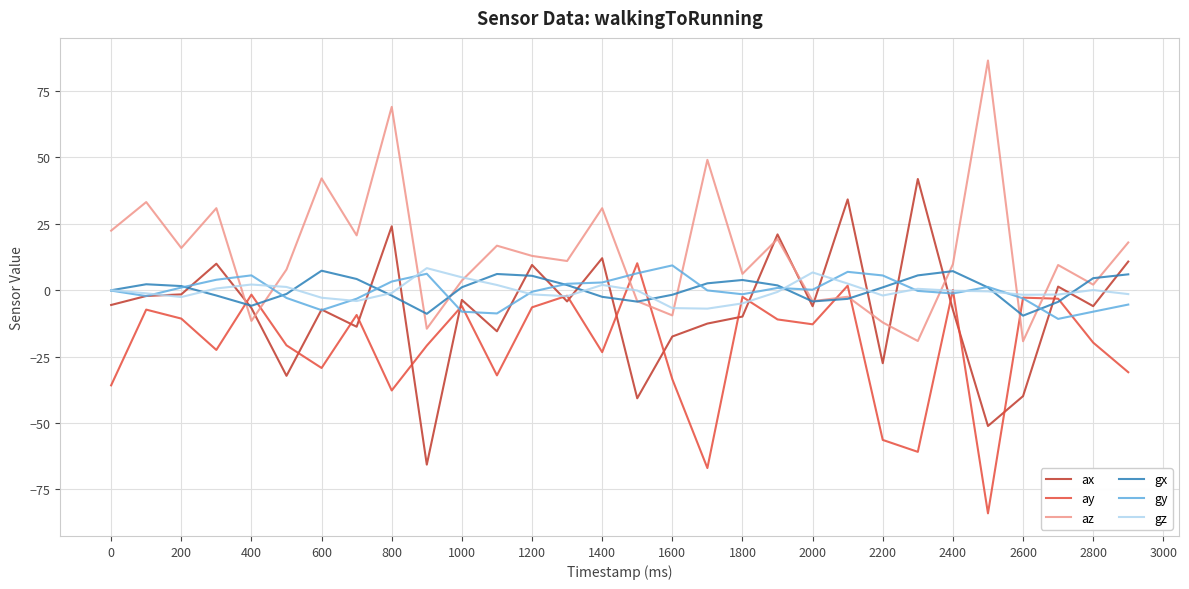

What is the smallest value displayed?

-84.0